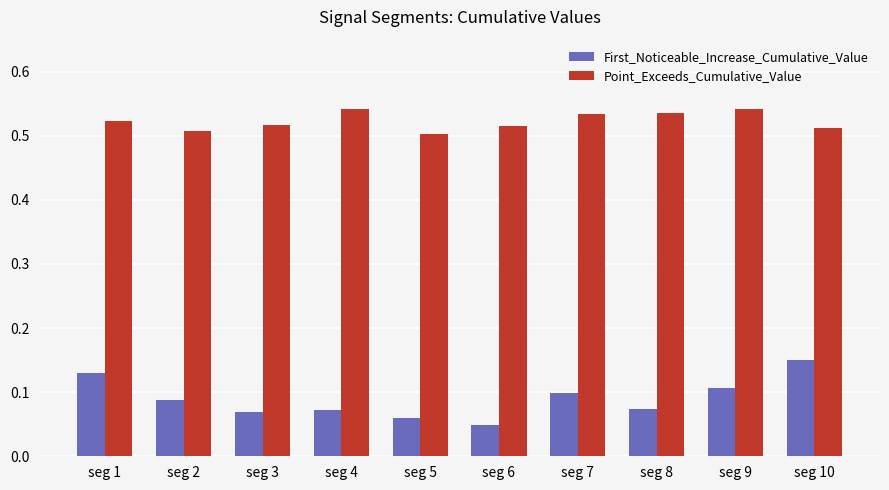

True or false: First_Noticeable_Increase_Cumulative_Value has a value of 0.0 at seg 9.

False